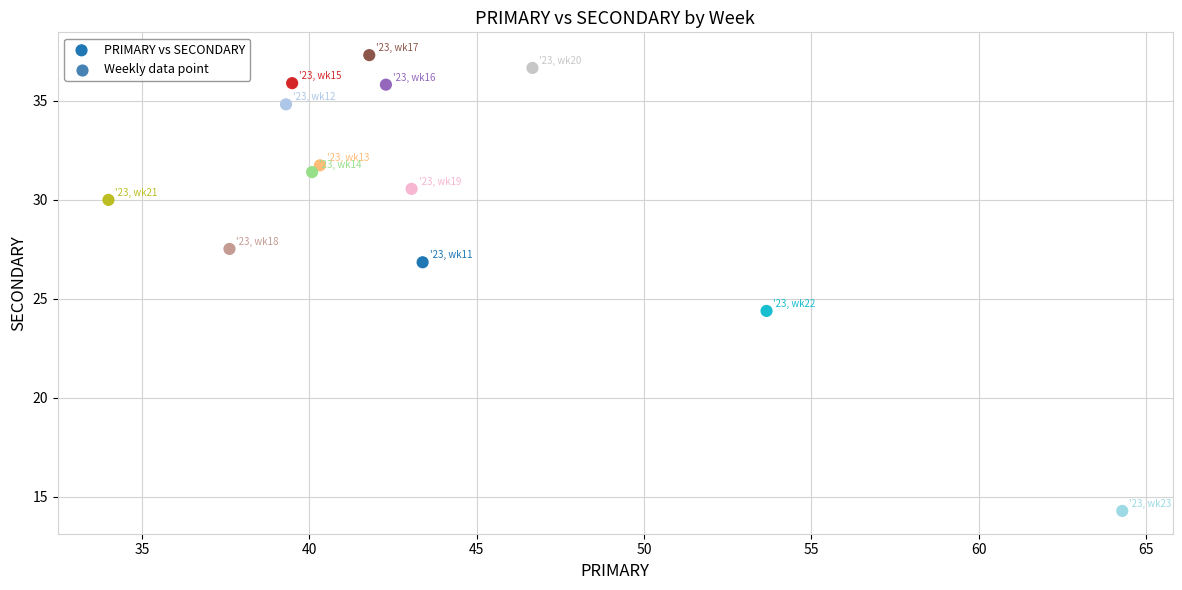

What Y value in the scatter plot is closest to 25?

24.4